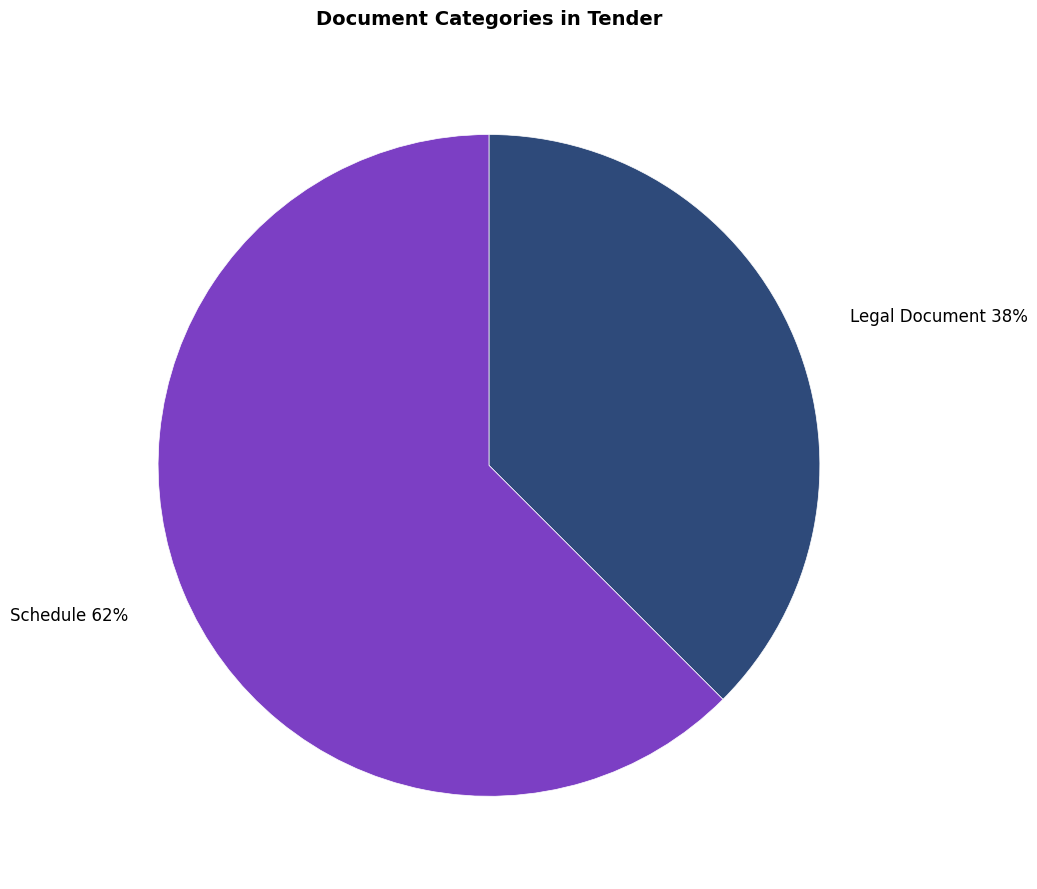

To the nearest percent, what is the average slice percentage?

50%